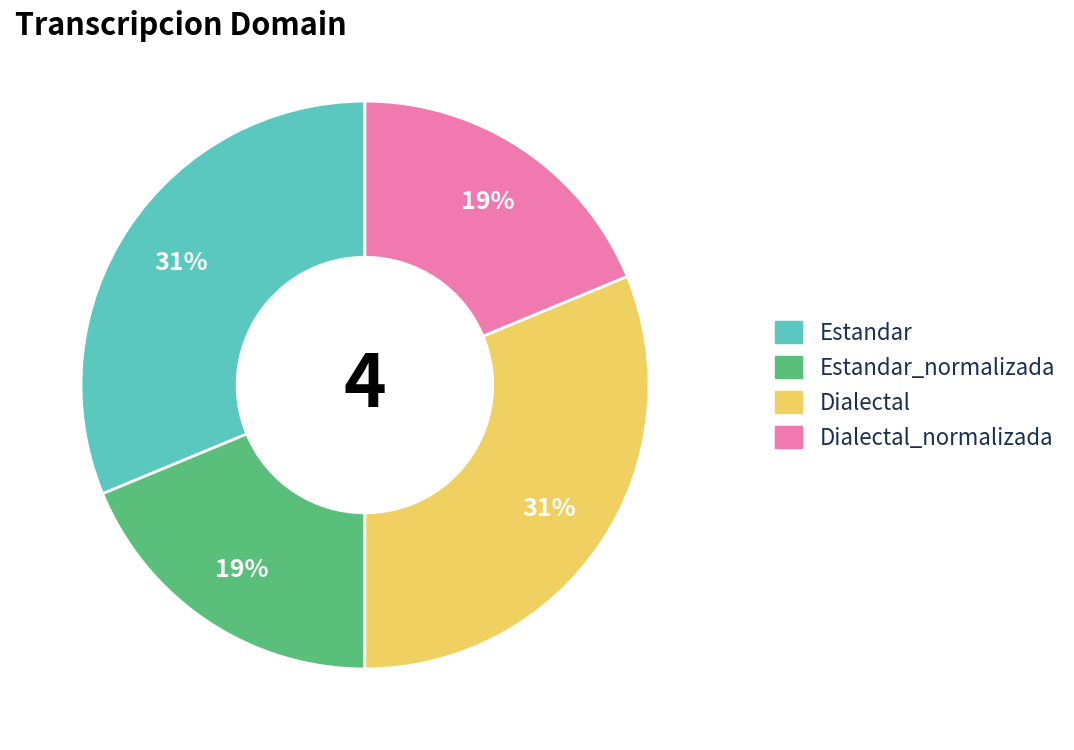

Is there a majority slice in this chart?

No